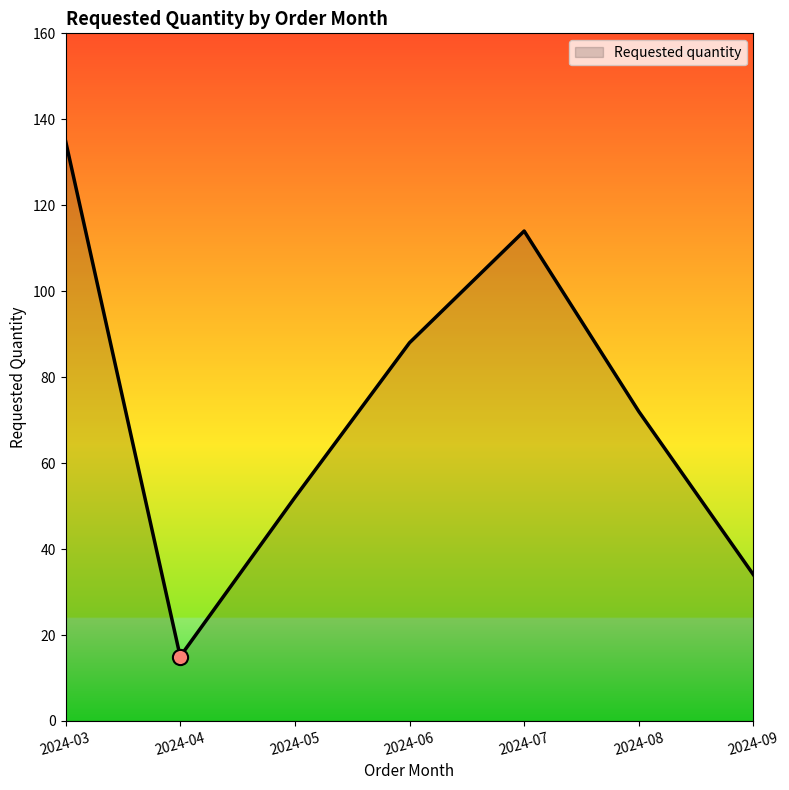

What is the change in value from 2024-07 to 2024-08?

-42